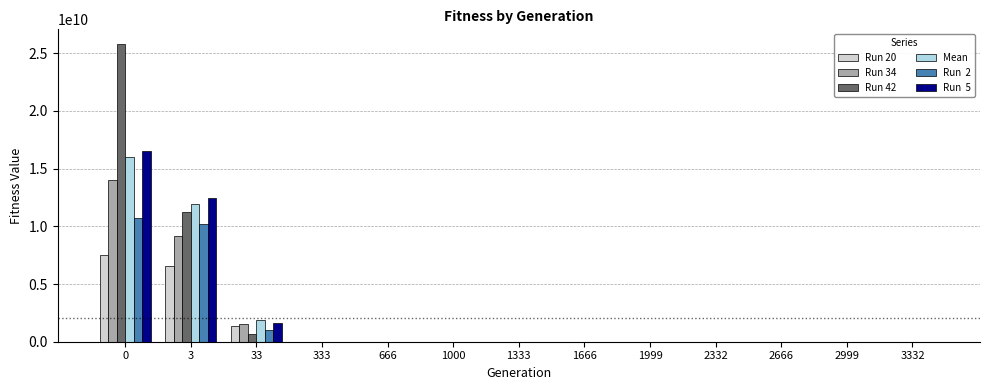

Reading left to right, what are all the values shown in this chart?

Run 20: 0=7552756191.4	3=6586556148.9	33=1337630827.7	333=17984.4	666=2949.7	1000=1417.0	1333=774.8	1666=259.7	1999=73.7	2332=59.6	2666=12.6	2999=10.8	3332=10.8
Run 34: 0=14037017353.2	3=9159798624.3	33=1492964461.8	333=12069.6	666=430.7	1000=430.7	1333=395.7	1666=369.9	1999=310.8	2332=185.1	2666=117.5	2999=48.5	3332=7.2
Run 42: 0=25787836704.3	3=11235047297.8	33=652706978.6	333=51582.4	666=2275.9	1000=916.0	1333=916.0	1666=754.2	1999=664.0	2332=339.5	2666=324.1	2999=239.1	3332=107.1
Mean: 0=15983553337.1	3=11958397777.4	33=1926011816.2	333=25002.1	666=1966.3	1000=883.0	1333=469.8	1666=249.4	1999=155.7	2332=71.8	2666=44.7	2999=30.7	3332=16.7
Run  2: 0=10735130358.2	3=10178079420.3	33=1004073225.0	333=40742.5	666=3784.9	1000=1528.3	1333=818.0	1666=376.1	1999=188.8	2332=165.7	2666=165.7	2999=83.9	3332=47.4
Run  5: 0=16494347559.0	3=12443536677.2	33=1637144743.2	333=36424.4	666=8742.5	1000=7045.7	1333=4545.9	1666=2494.0	1999=2074.7	2332=97.3	2666=42.2	2999=42.2	3332=29.0